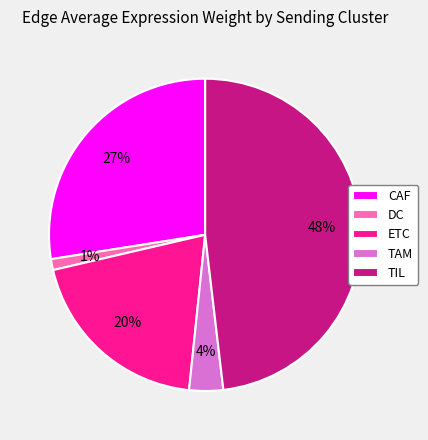

Is there any slice that represents more than half of the pie?

No